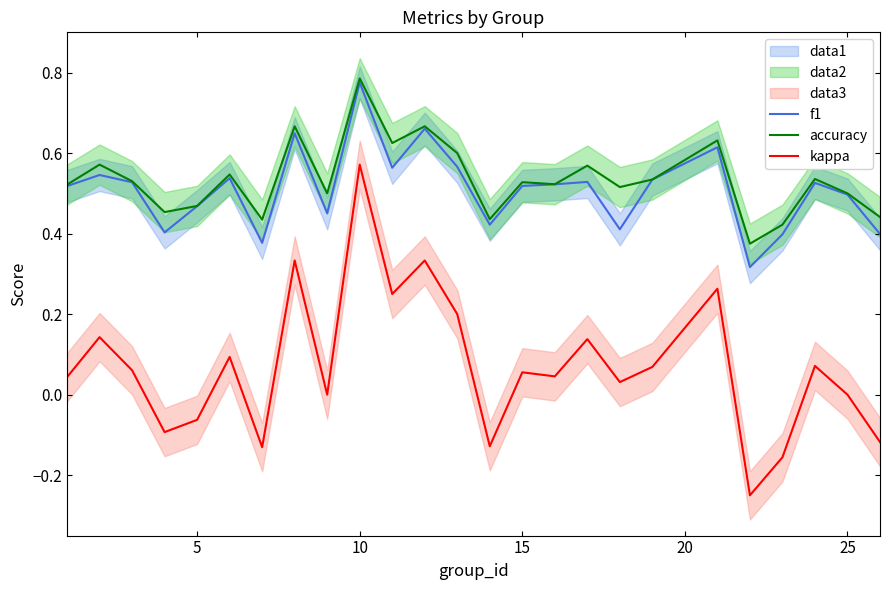

True or false: accuracy has a value of 0.7 at 25.

False